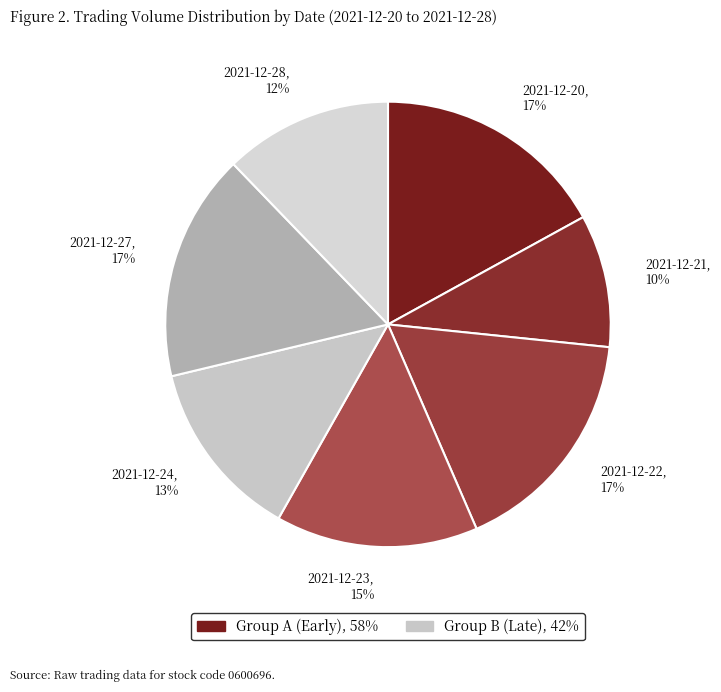

Is there any slice that represents more than half of the pie?

No